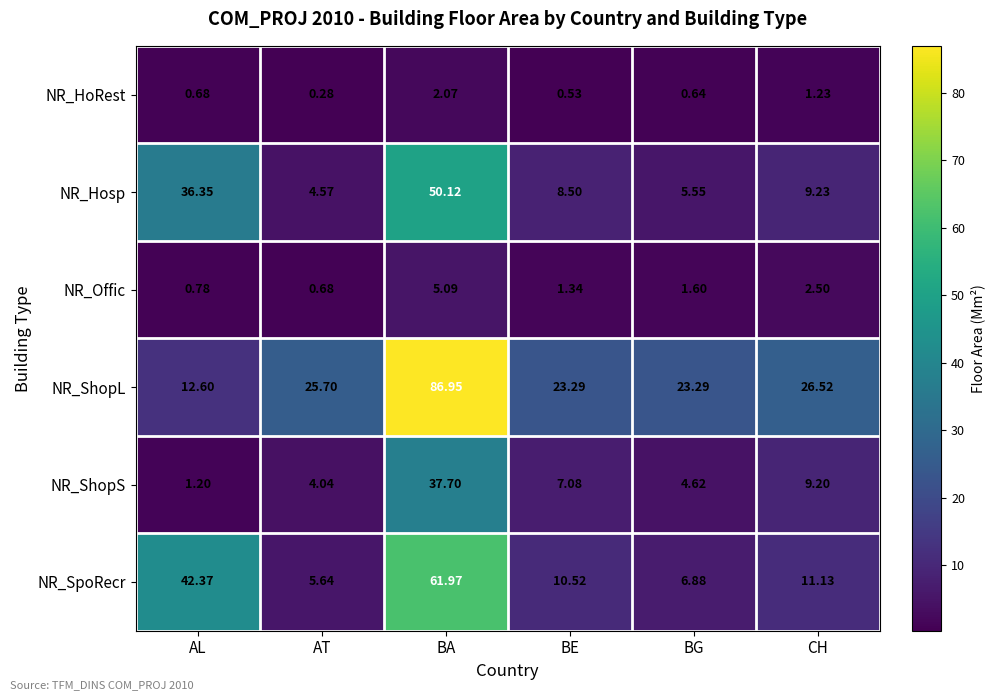

At BE, list the series in order from smallest to largest.

NR_HoRest, NR_Offic, NR_ShopS, NR_Hosp, NR_SpoRecr, NR_ShopL